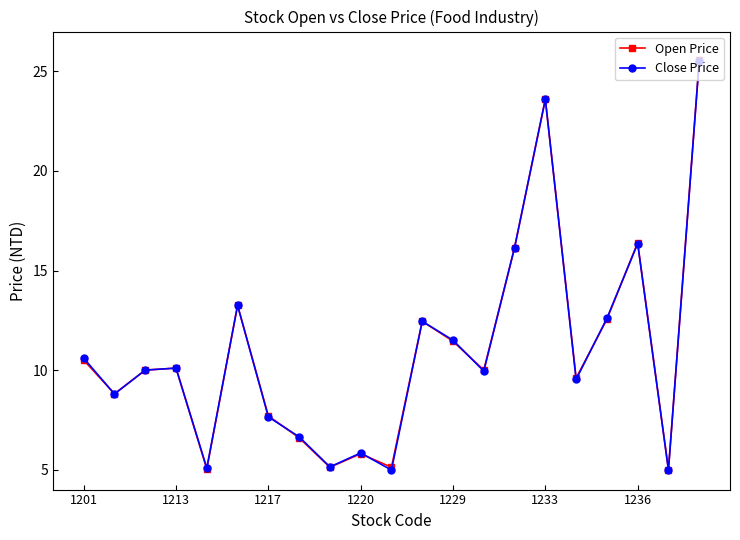

How many lines are shown in the chart?

2